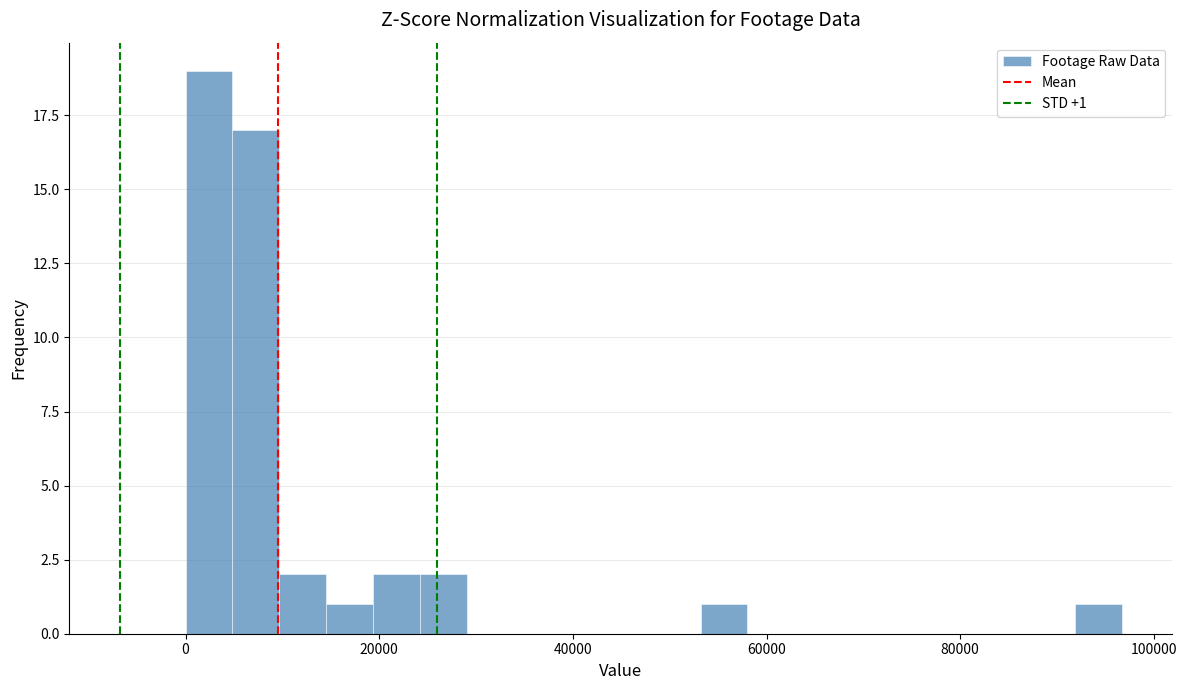

Around what value on the x-axis is the tallest bar? Give the approximate position of its centre, as read against the axis.

2000